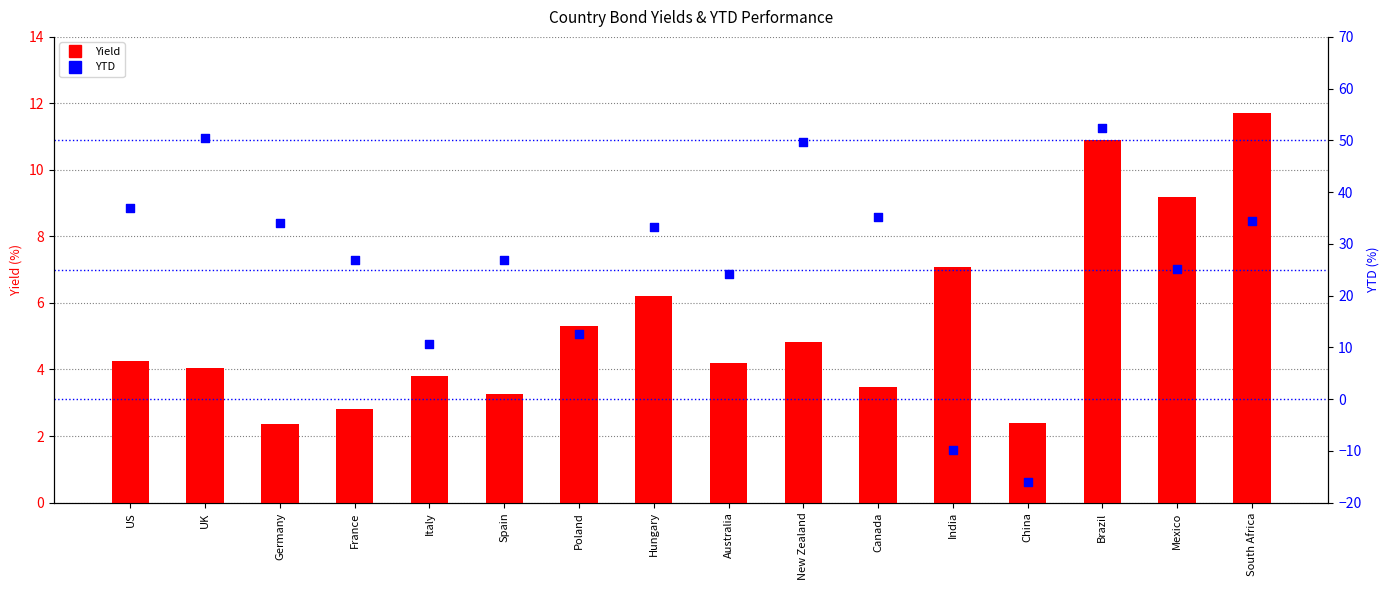

At which category is the sum across all series the highest?

Brazil